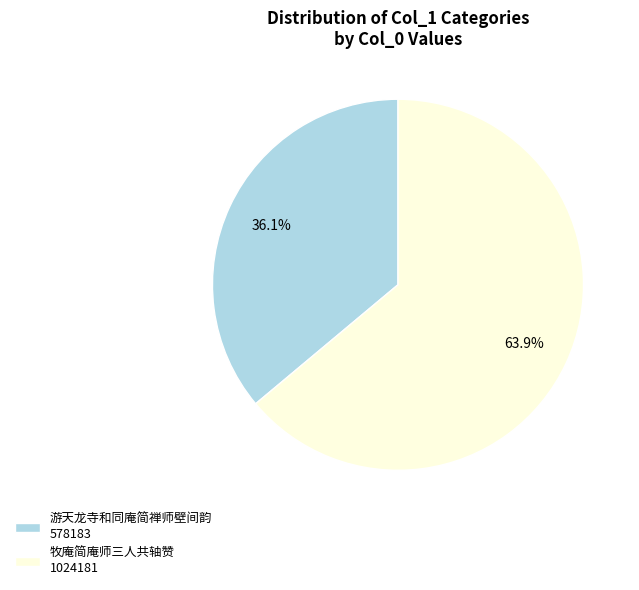

To the nearest percent, what is the combined percentage of 游天龙寺和同庵简禅师壁间韵 and 牧庵简庵师三人共轴赞?

100%